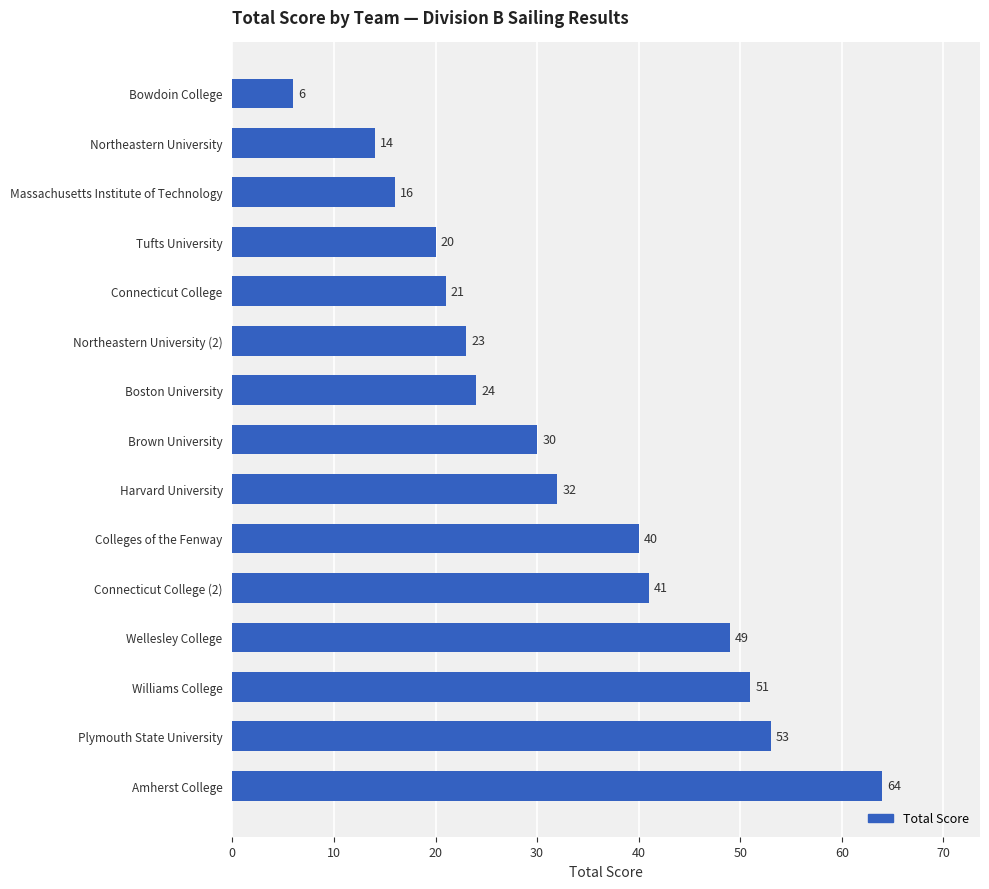

At which label is the value closest to 35?

Harvard University